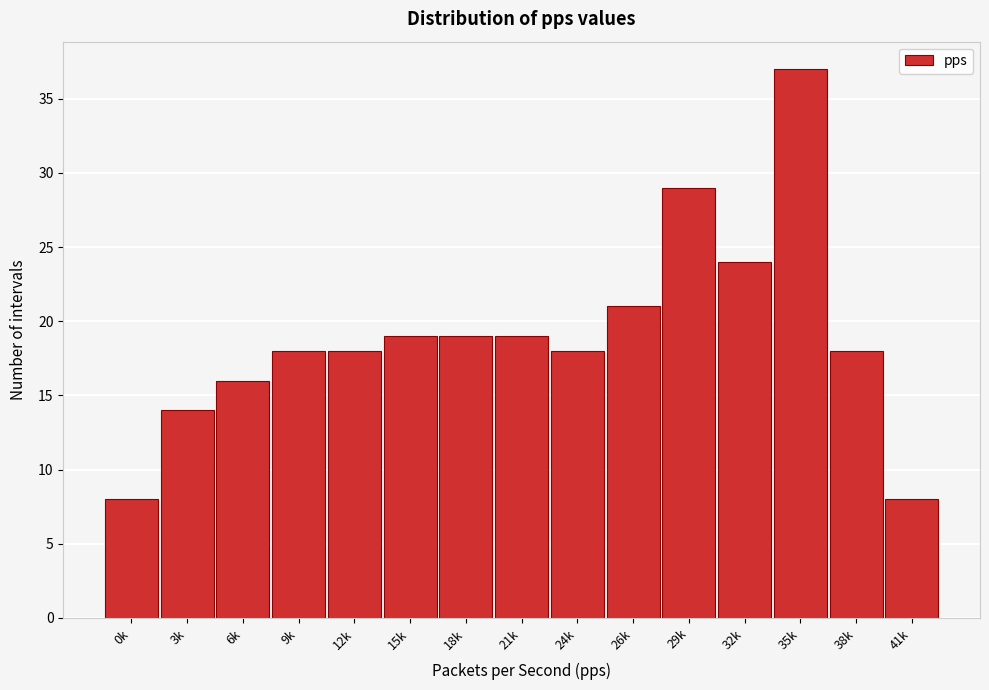

Reading left to right, extract all data points from this chart.

0k=8	3k=14	6k=16	9k=18	12k=18	15k=19	18k=19	21k=19	24k=18	26k=21	29k=29	32k=24	35k=37	38k=18	41k=8